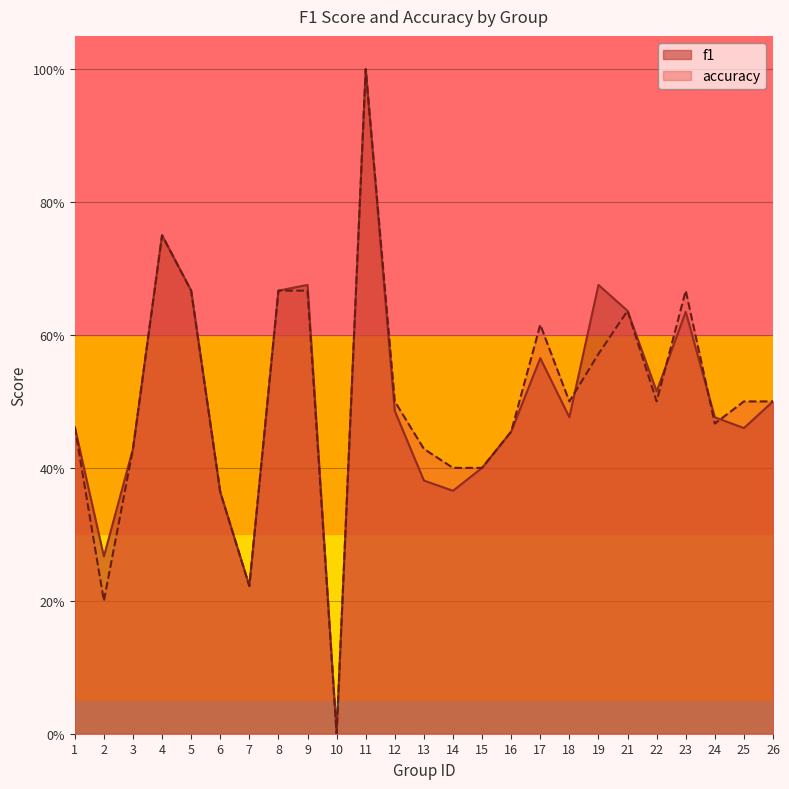

Reading left to right, extract all data points from this chart.

f1: 0.5	0.3	0.4	0.8	0.7	0.4	0.2	0.7	0.7	0.0	1.0	0.5	0.4	0.4	0.4	0.5	0.6	0.5	0.7	0.6	0.5	0.6	0.5	0.5	0.5
accuracy: 0.5	0.2	0.4	0.8	0.7	0.4	0.2	0.7	0.7	0.0	1.0	0.5	0.4	0.4	0.4	0.5	0.6	0.5	0.6	0.6	0.5	0.7	0.5	0.5	0.5